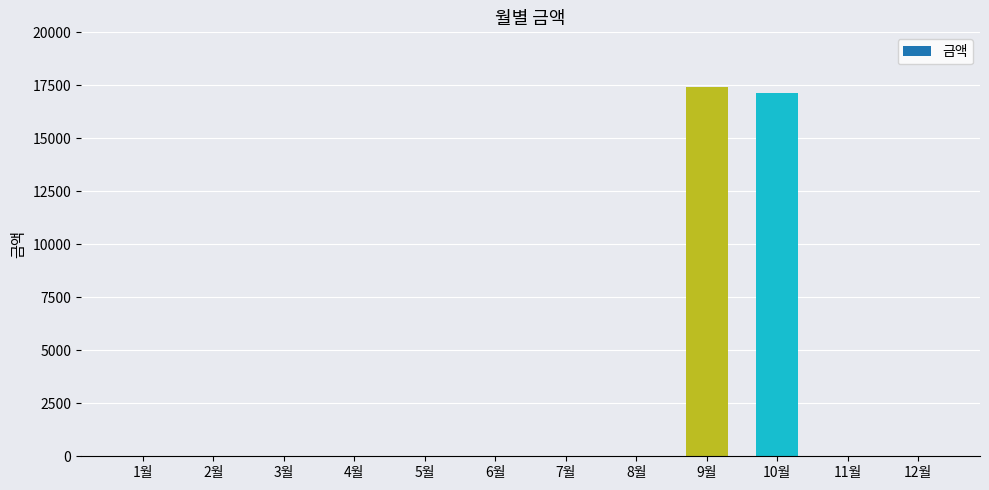

The value at 1월 is 7635. True or false?

False